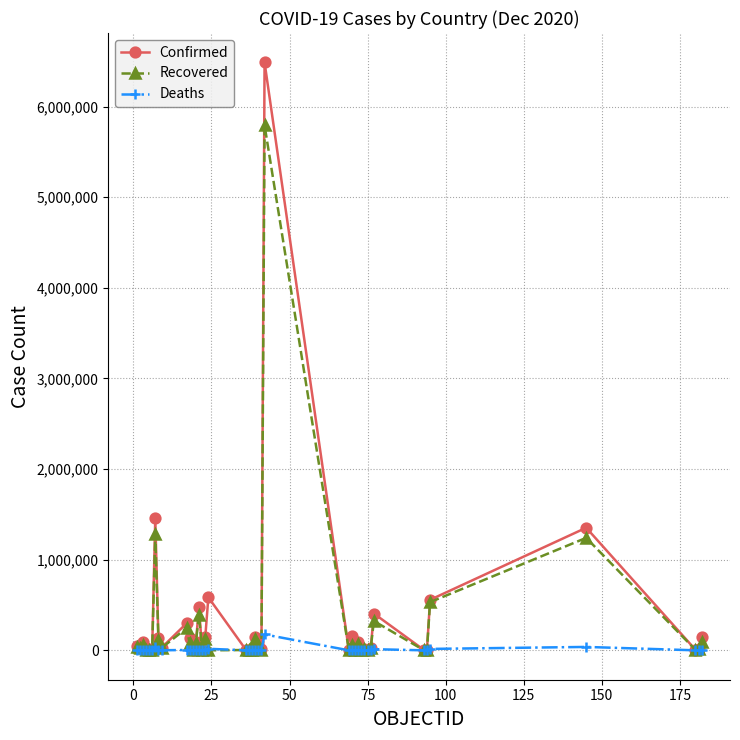

Which series has the widest spread of values?

Confirmed